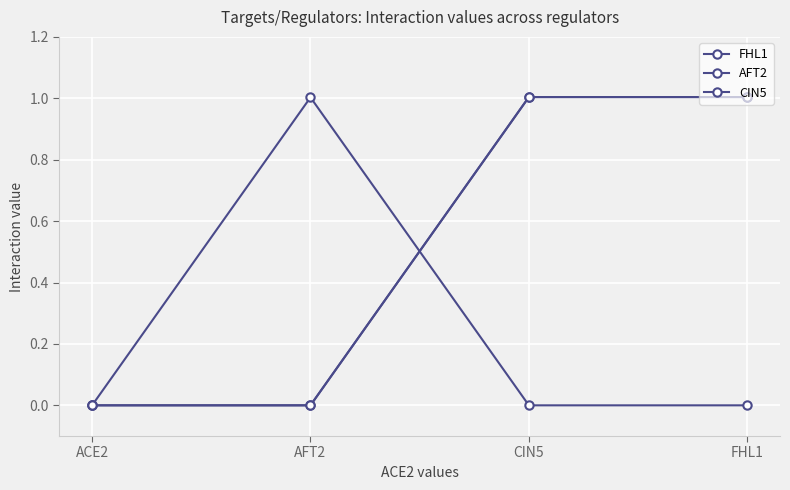

True or false: FHL1 and CIN5 cross at least once.

False